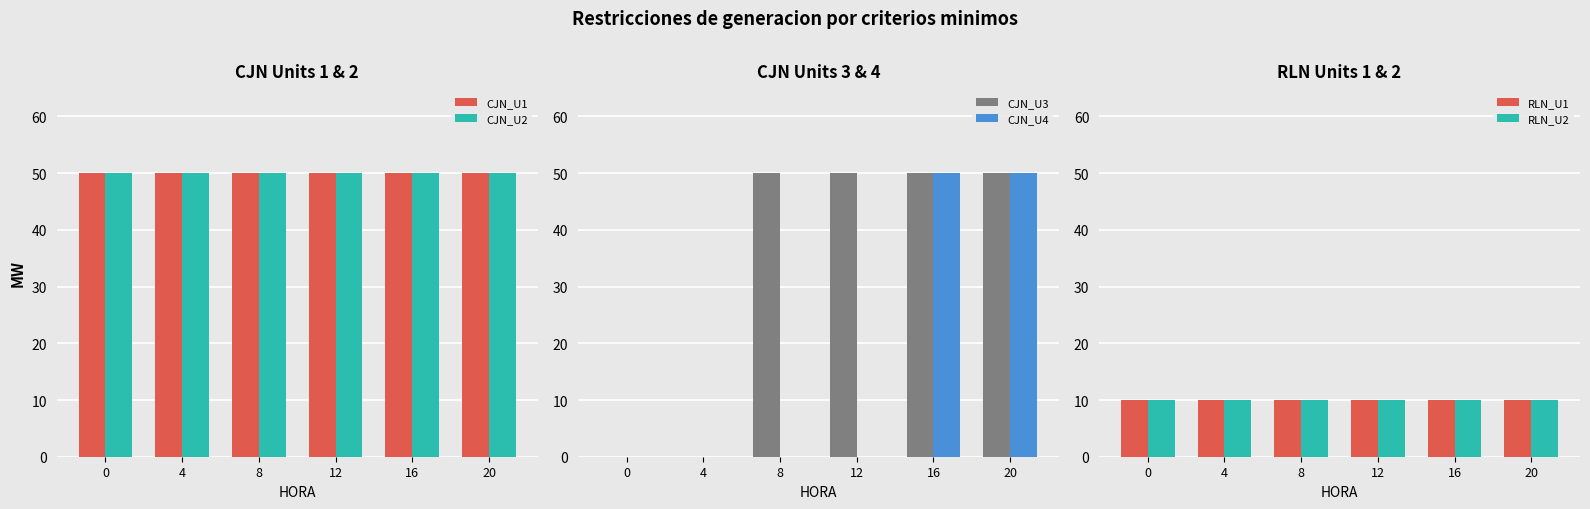

How many bars are there in total?

36